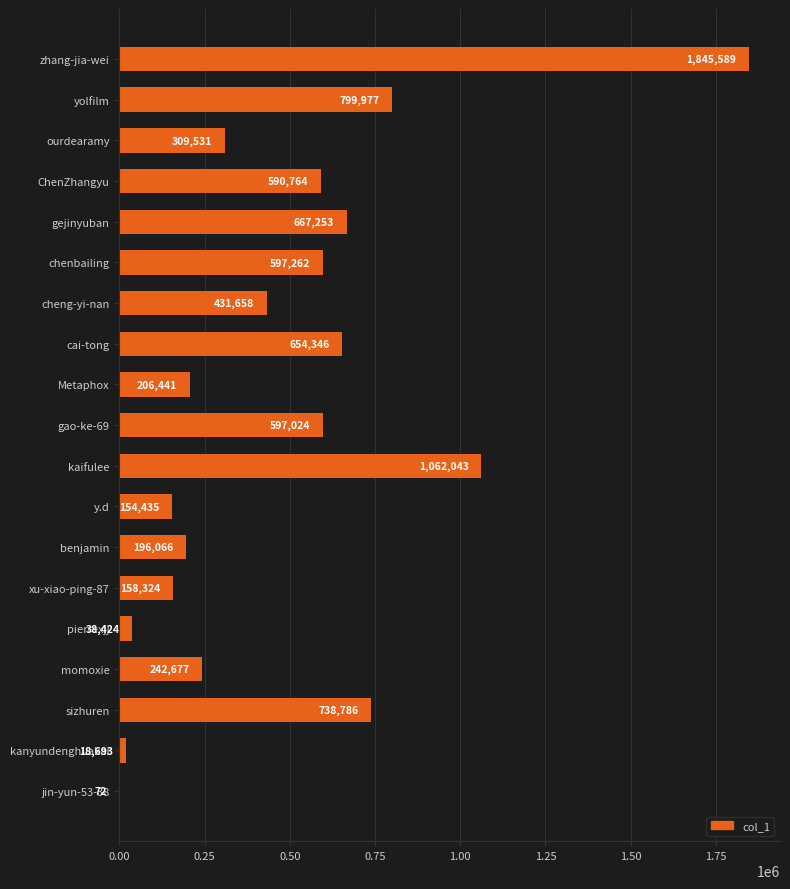

What is the ratio of the value at y.d to the value at chenbailing?

0.3